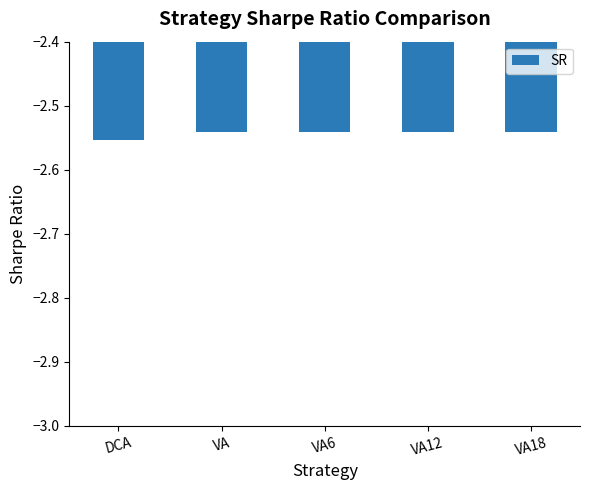

Is it true that the value at DCA is -1.7?

False